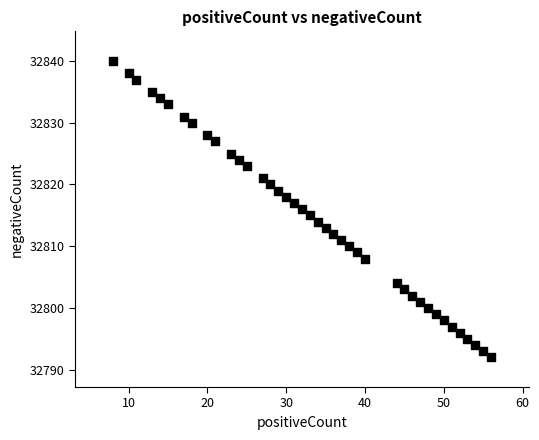

What is the range of Y values (max minus min)?

48